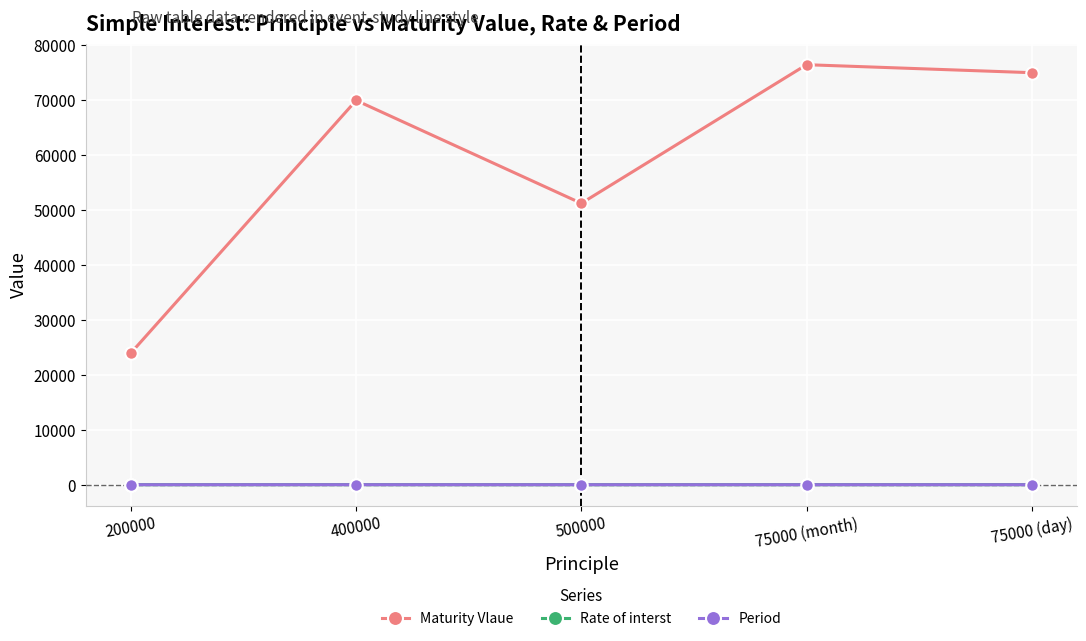

True or false: Maturity Vlaue and Period cross at least once.

False